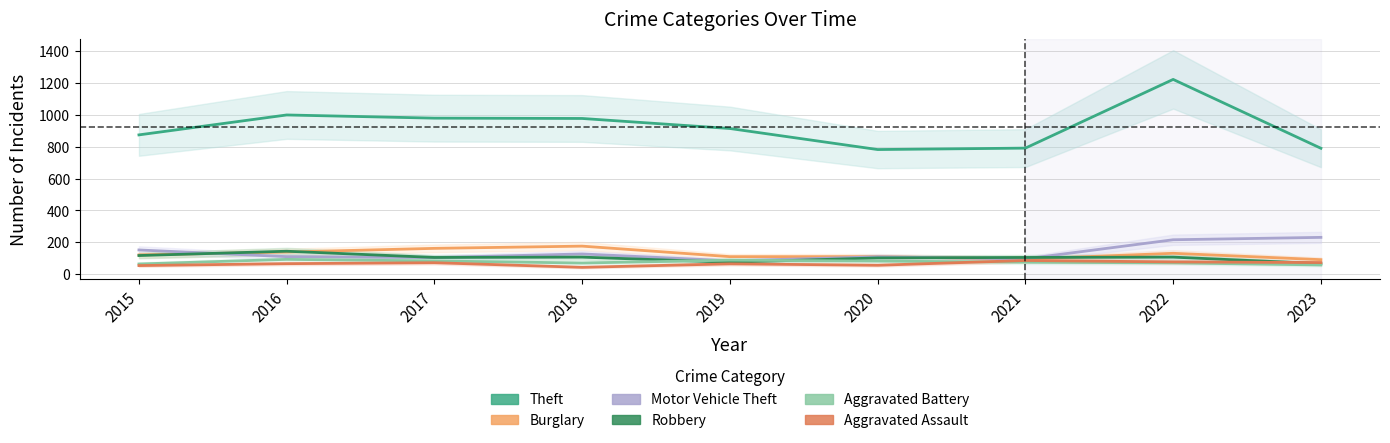

What is the minimum value shown in the chart?

43